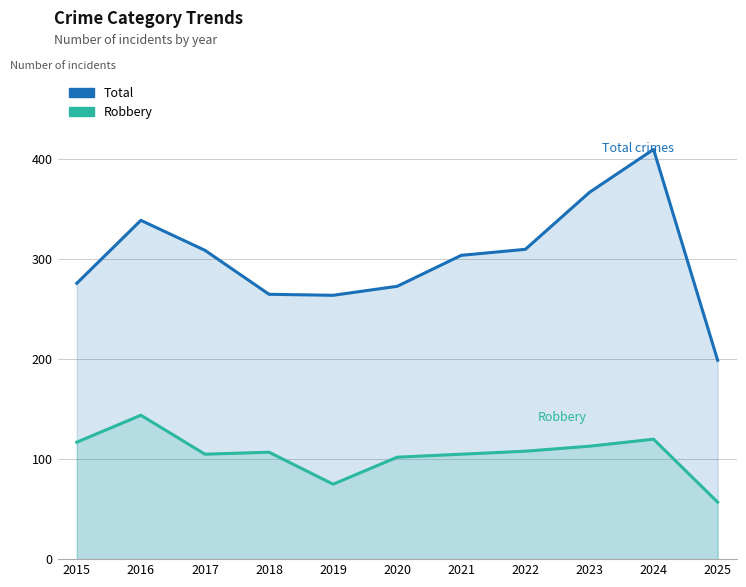

What is the lowest value of the Total series?

199